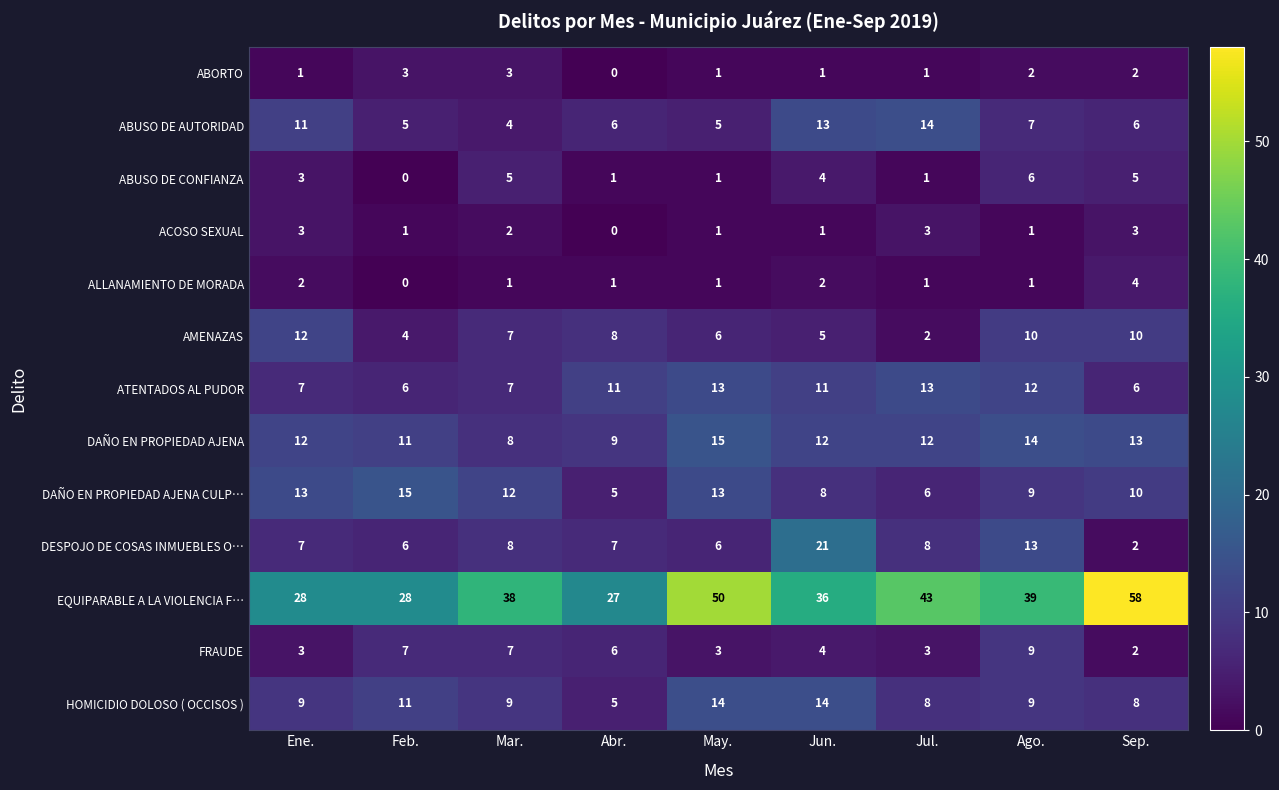

How many positive values does the ACOSO SEXUAL series have?

8